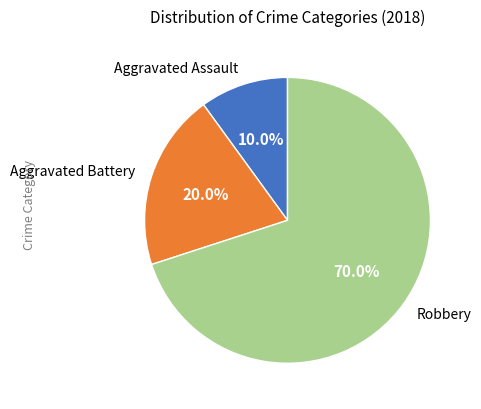

Combined, do Aggravated Assault and Robbery account for over 50%?

Yes